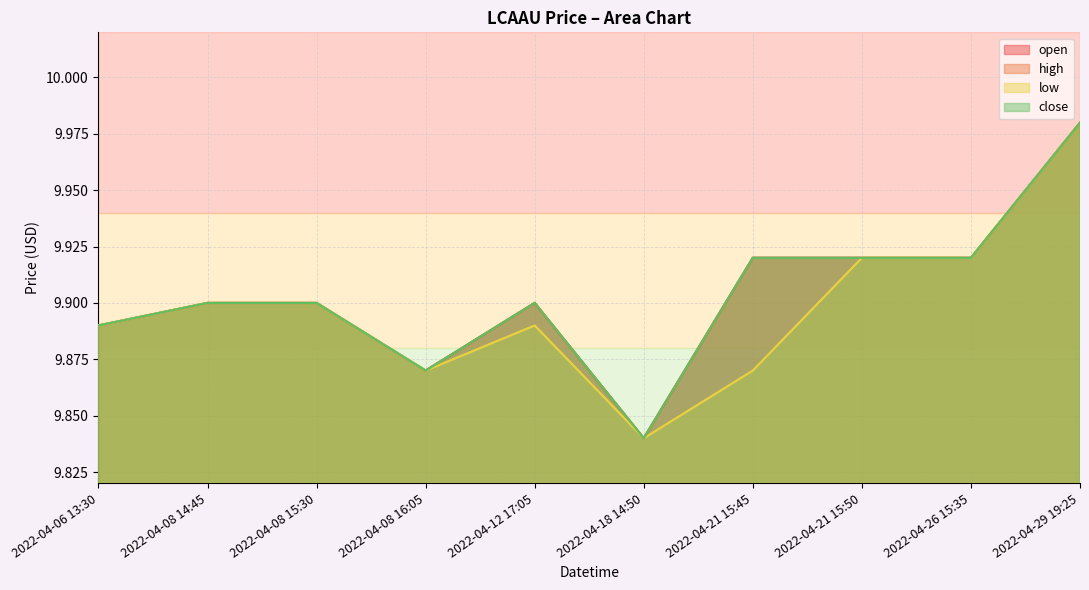

Where is high nearest to the value 9?

2022-04-18 14:50